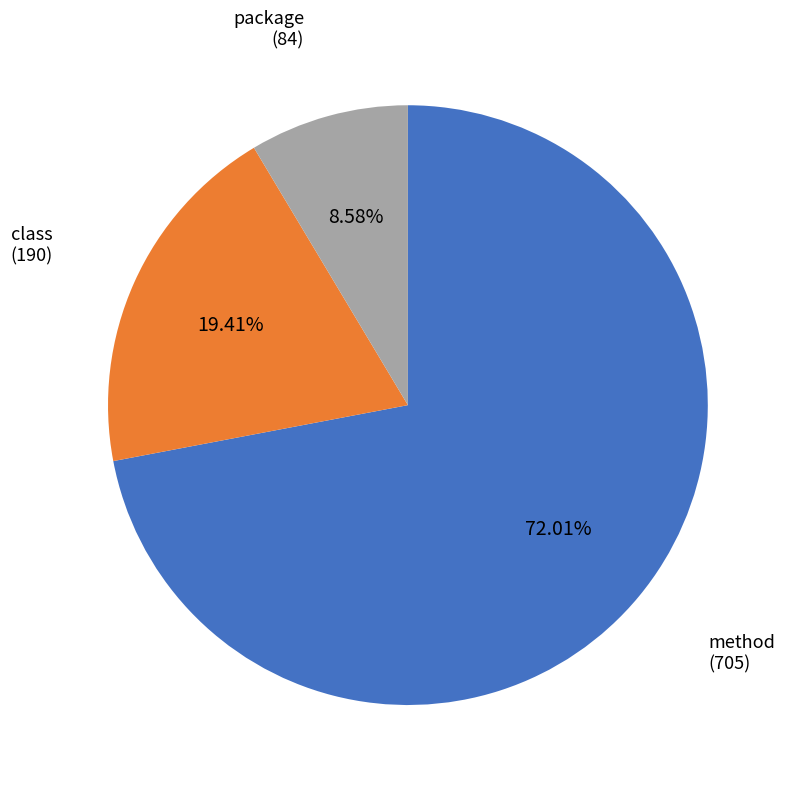

To the nearest percent, what percentage of the pie is class?

19%